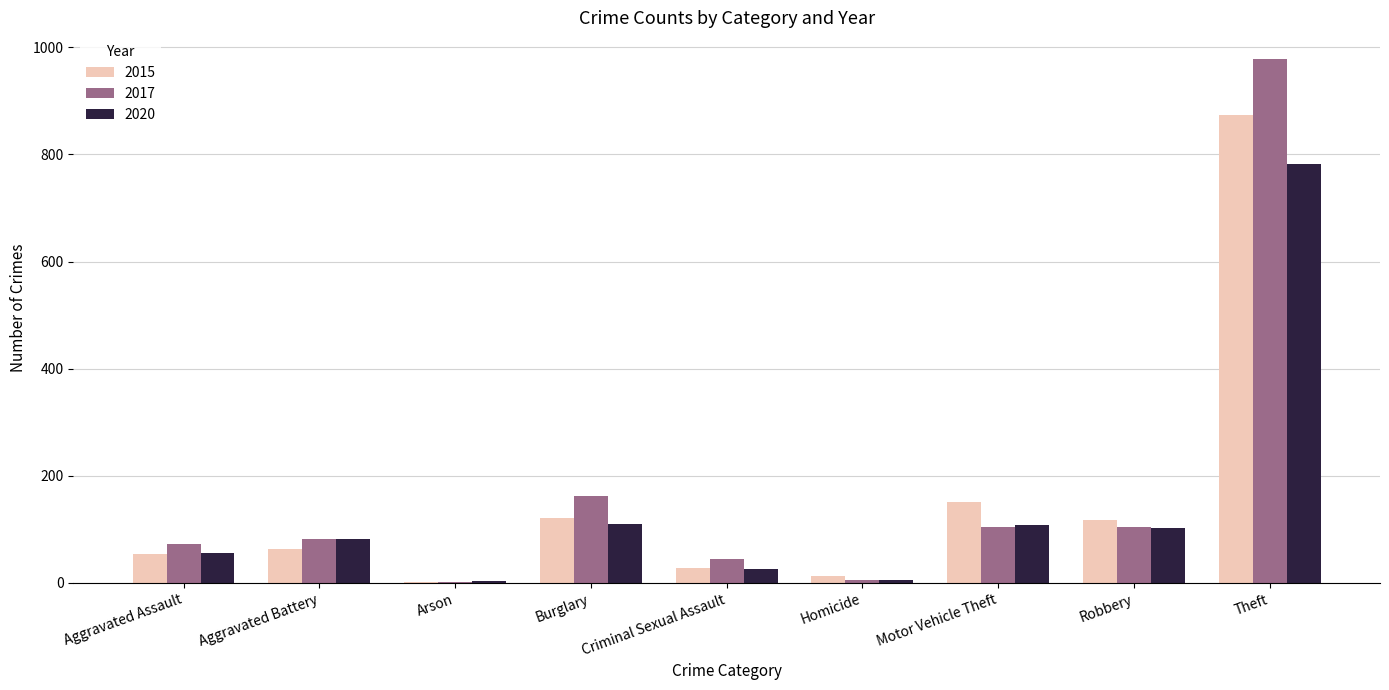

Which series has the largest range (max minus min)?

2017